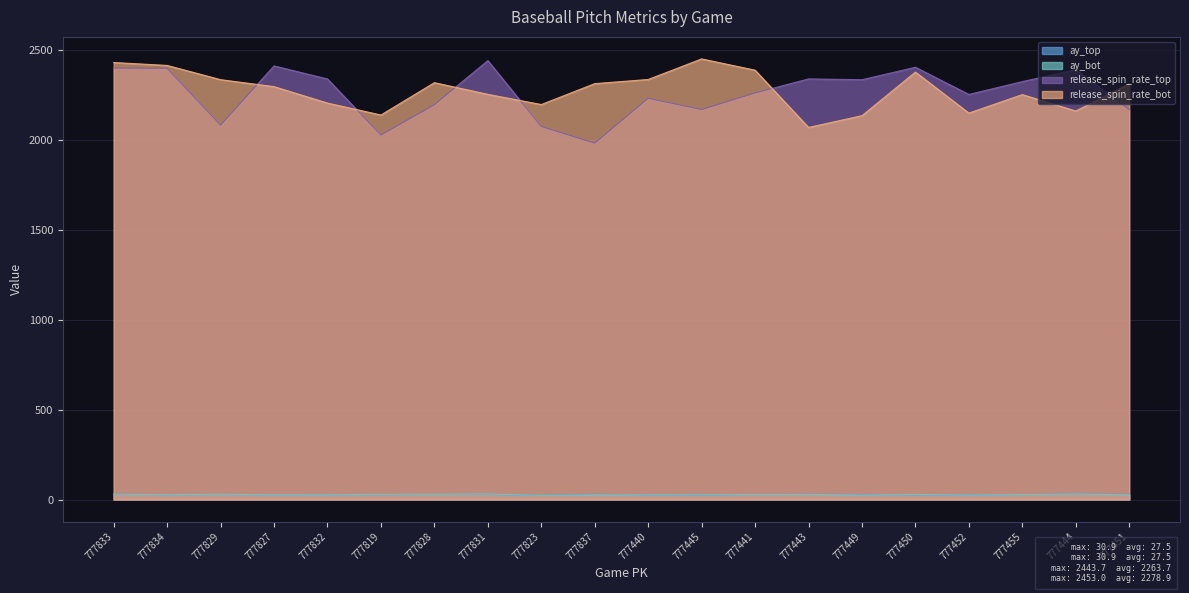

What is the difference between the highest and lowest values at 777450?

2380.5